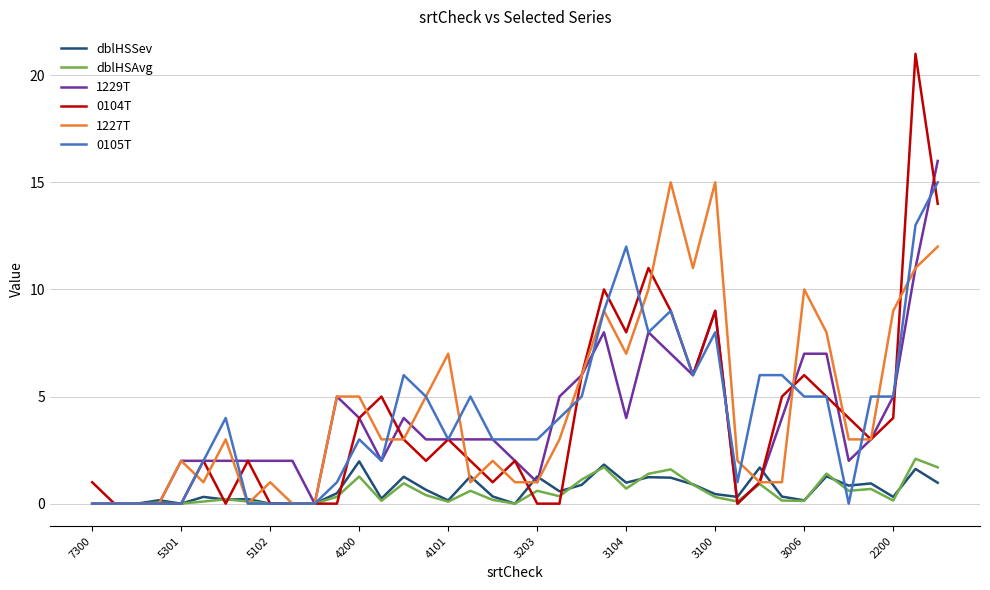

What is the greatest value displayed?

21.0